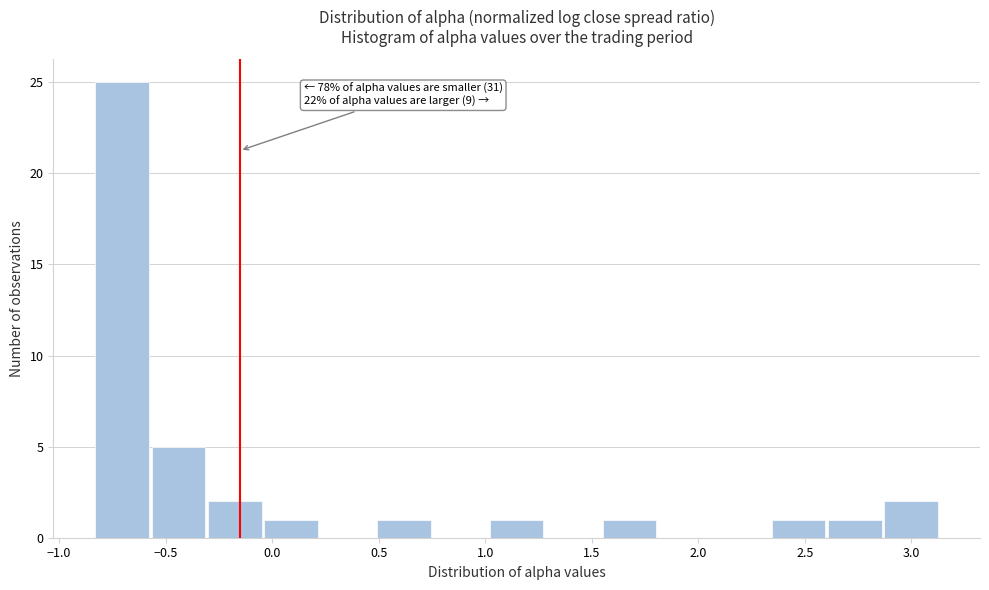

Which range on the x-axis has the tallest bar?

-0.85 to -0.55